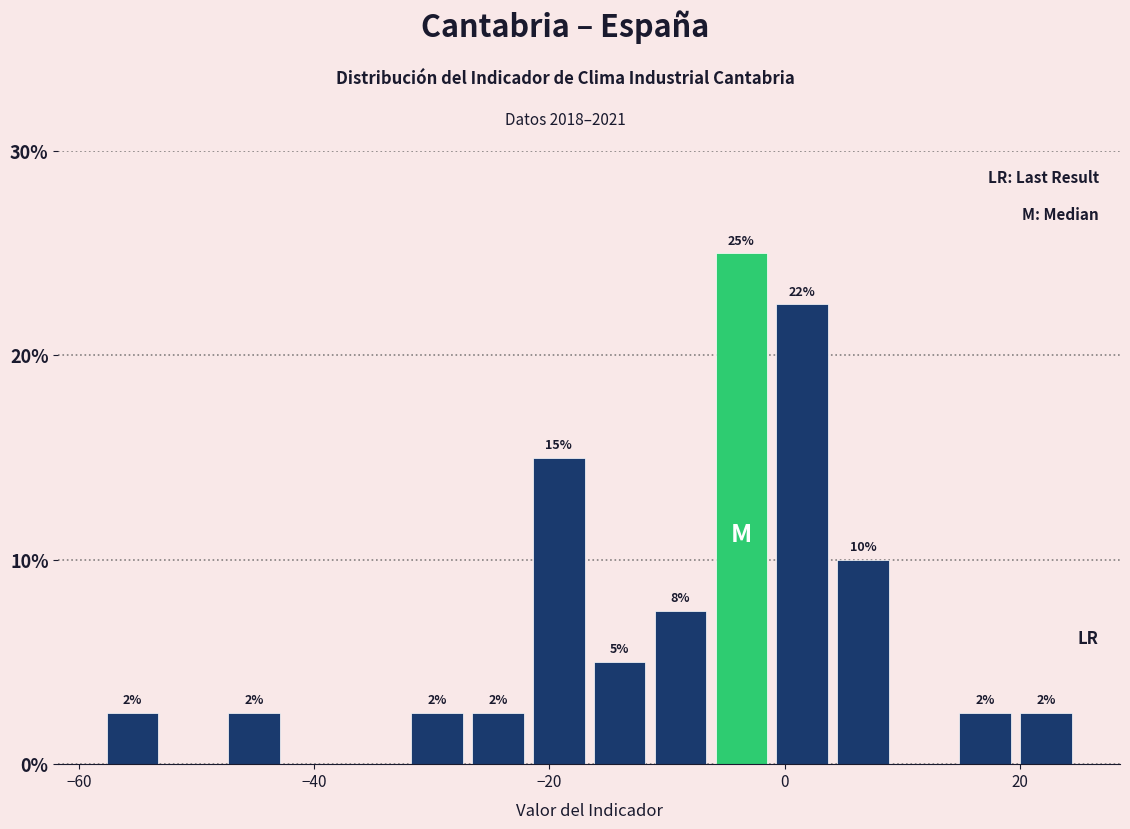

Read against the x-axis, roughly where is the centre of the tallest bar?

-4